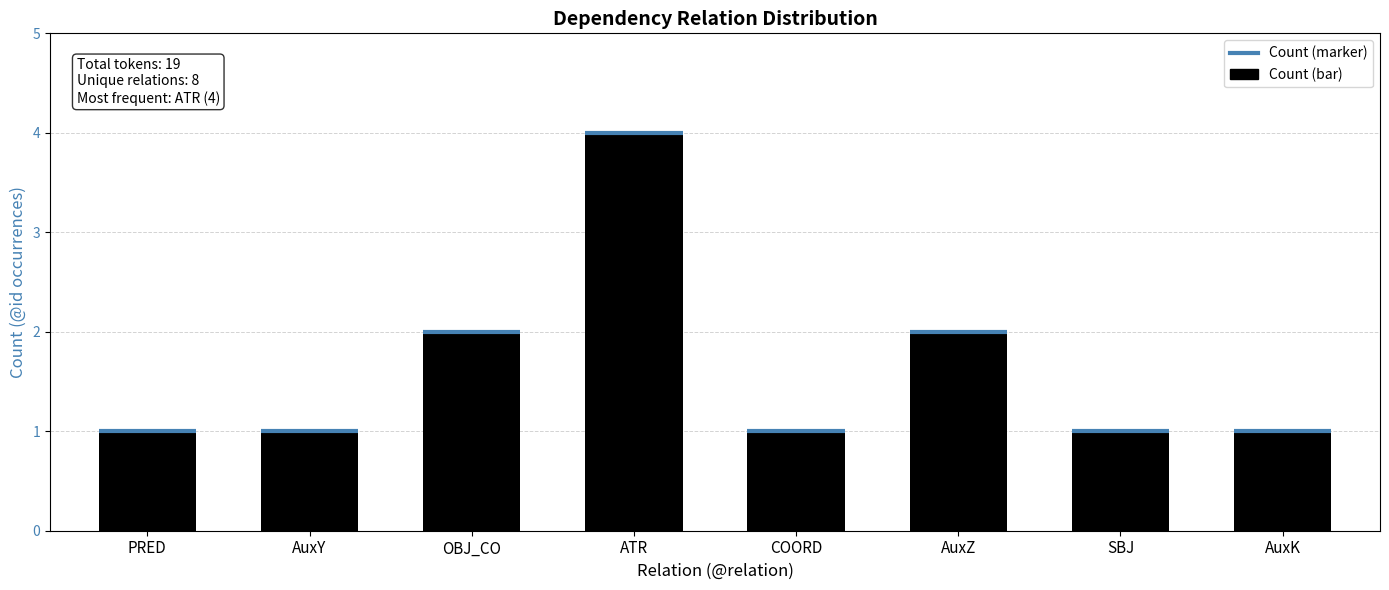

How many data points are above 1?

3